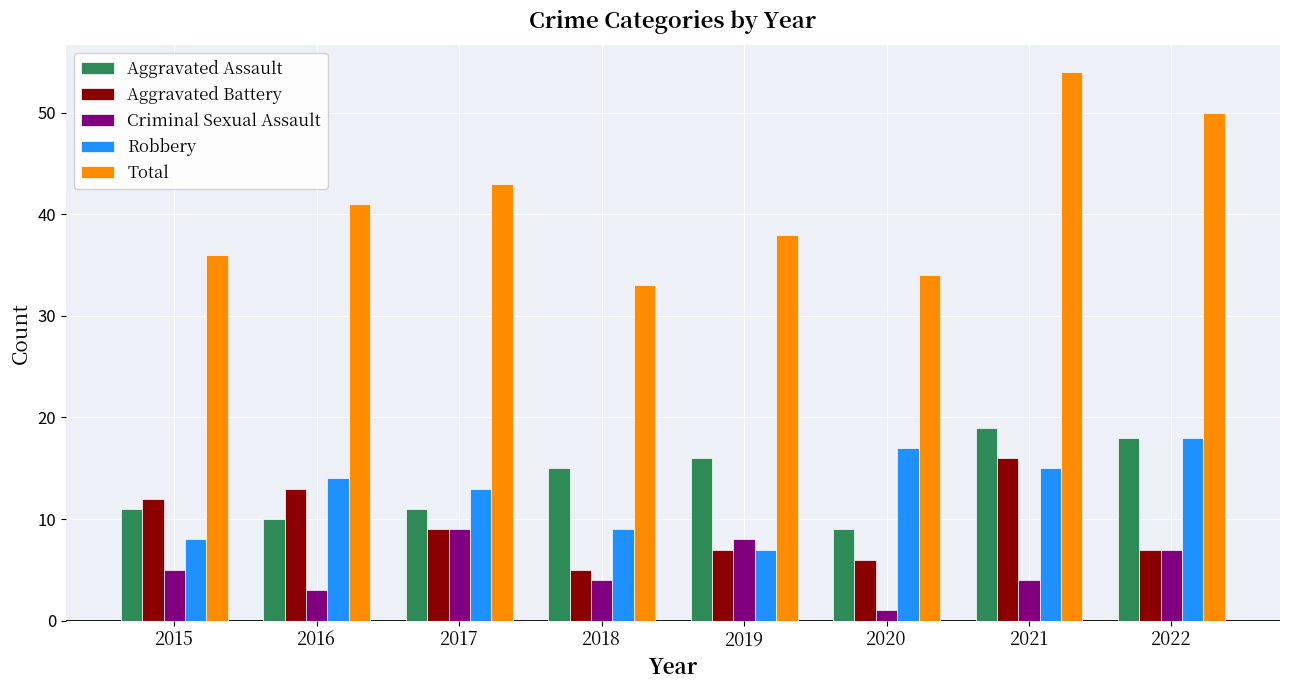

What value does the Aggravated Assault series have at 2017, to the nearest 5?

10